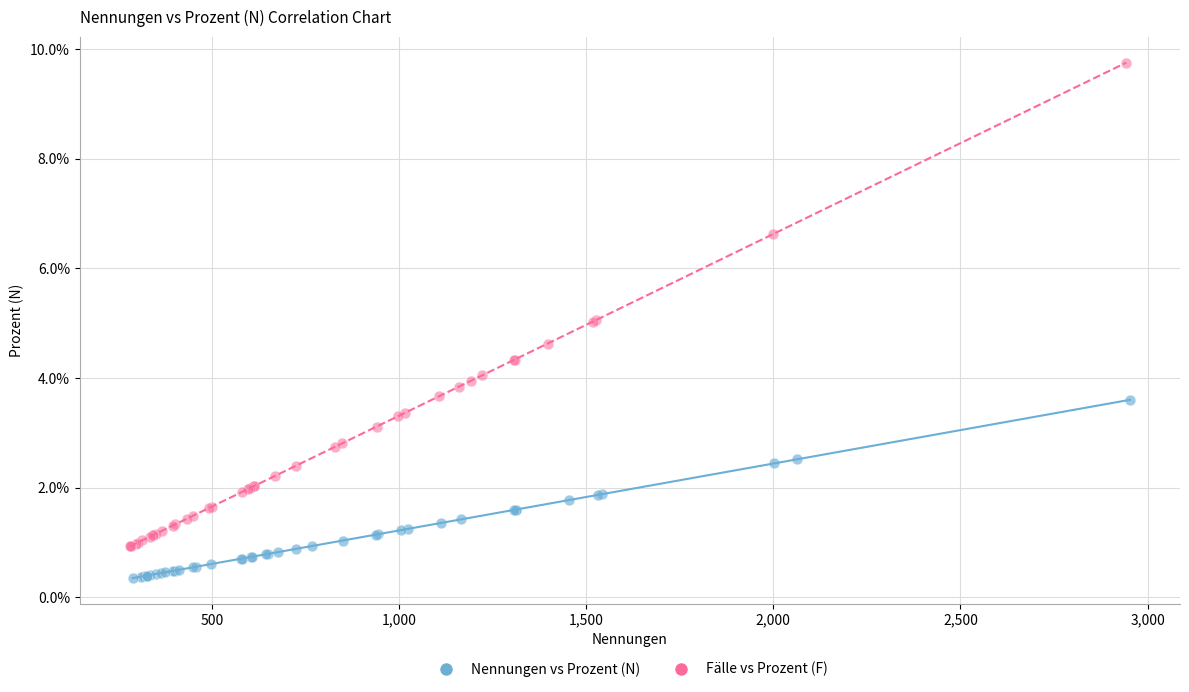

Which series contains the highest Y value?

Fälle vs Prozent (F)